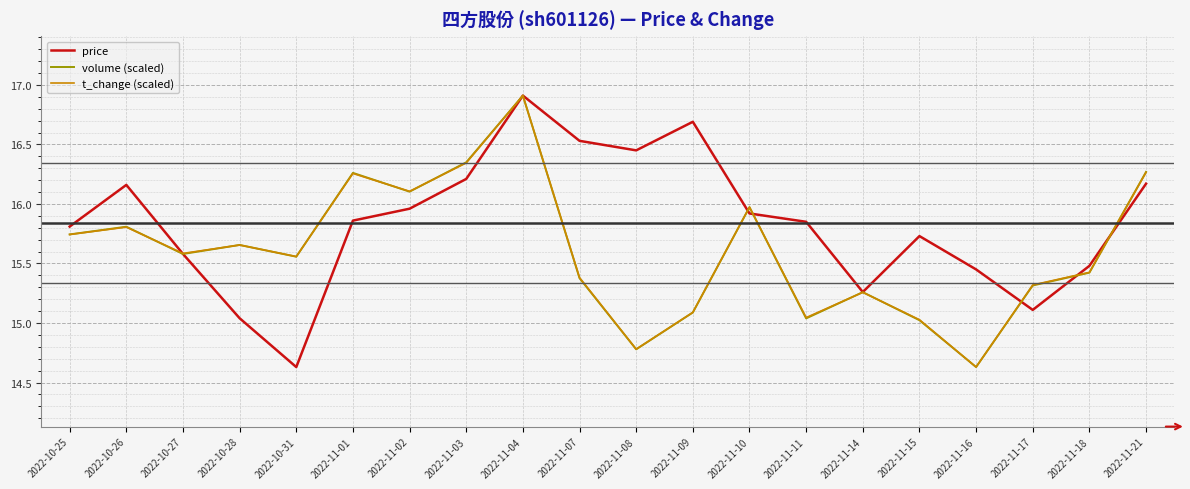

The t_change (scaled) series shows 11.6 at 2022-11-04. True or false?

False